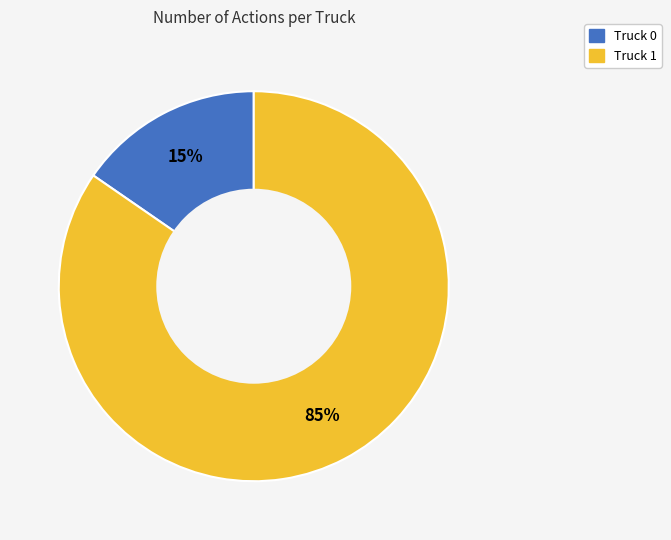

Count the number of slices in the pie.

2